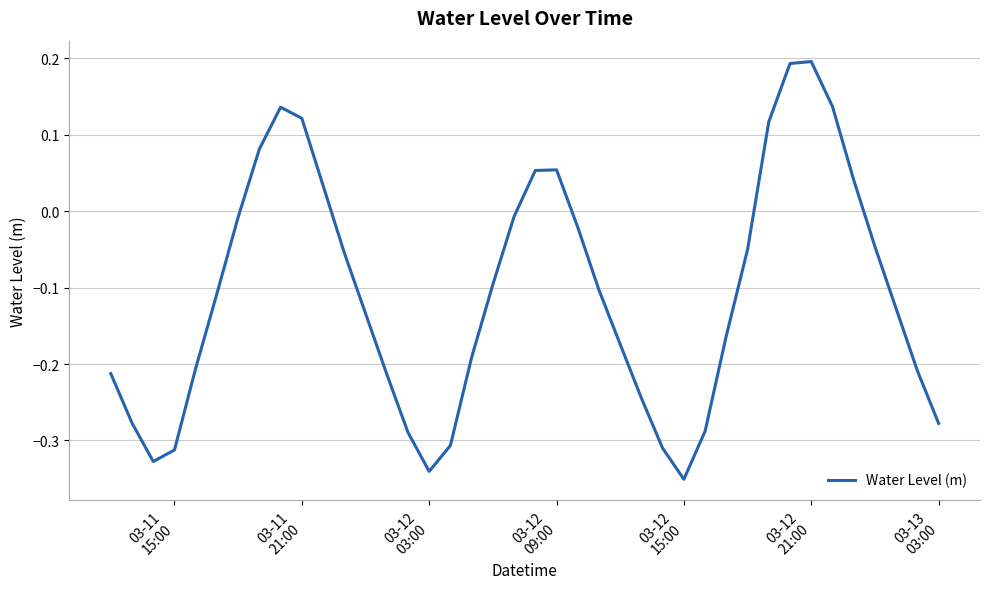

What is the difference between the maximum and minimum values?

0.5